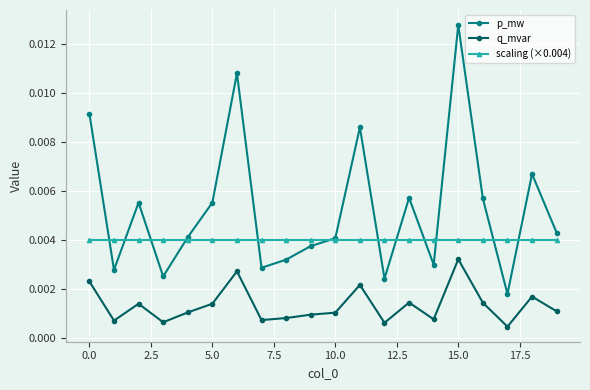

Which series has the largest range (max minus min)?

p_mw